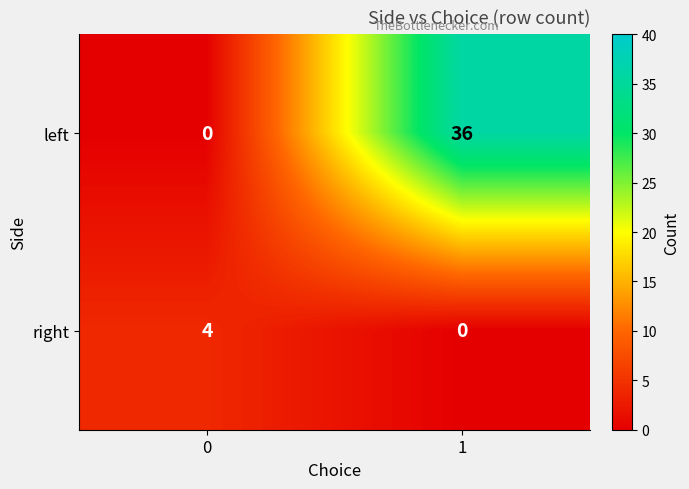

What is the spread (max minus min) of values at 0?

4